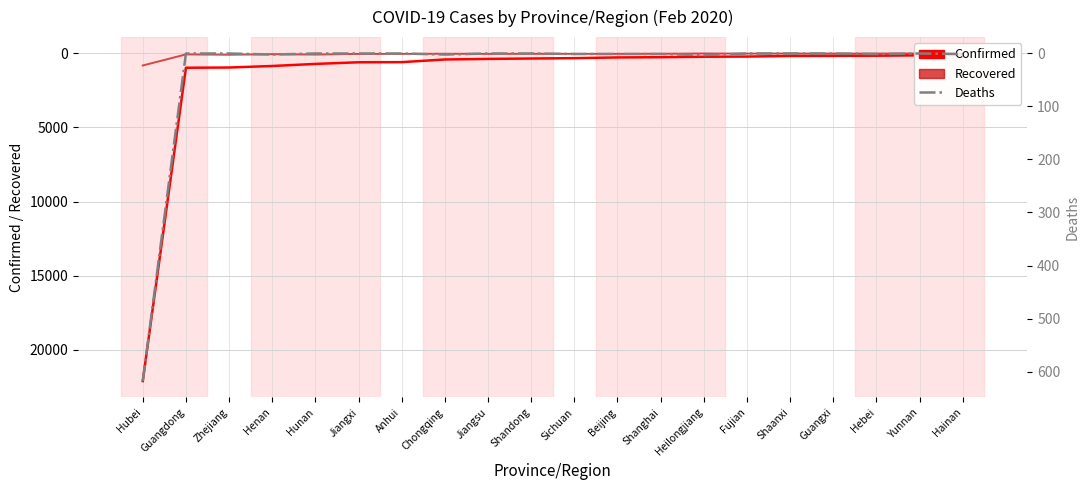

Reading left to right, what are all the values shown in this chart?

Confirmed: 22112	970	954	851	711	600	591	411	373	347	321	274	257	227	215	173	168	157	133	106
Recovered: 817	69	94	56	81	37	34	24	34	27	31	31	25	8	14	9	14	13	7	8
Deaths: 618	0	0	2	0	0	0	2	0	0	1	1	1	3	0	0	0	1	0	1